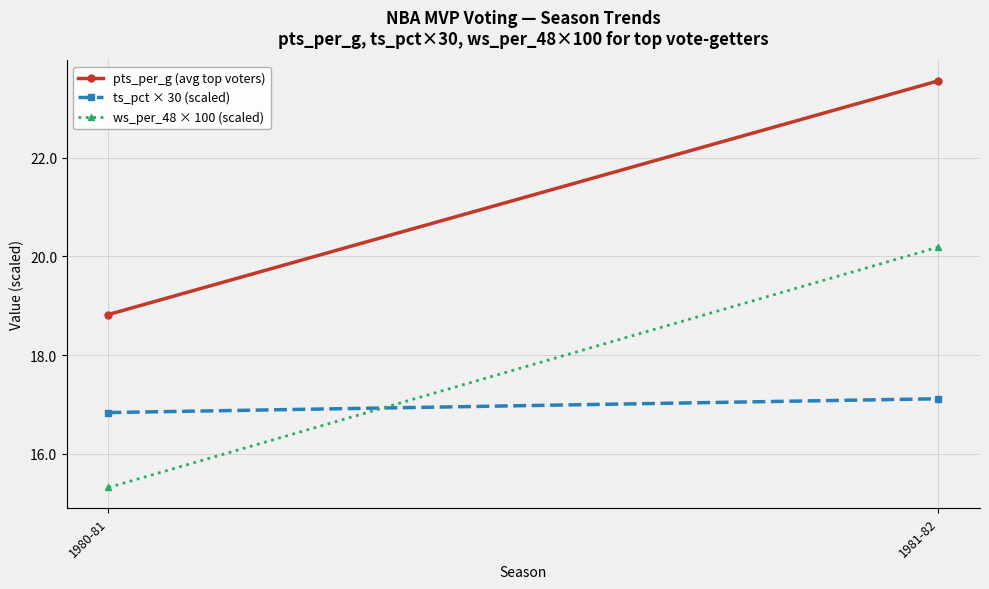

What is the highest value of the ws_per_48 × 100 (scaled) series?

20.2